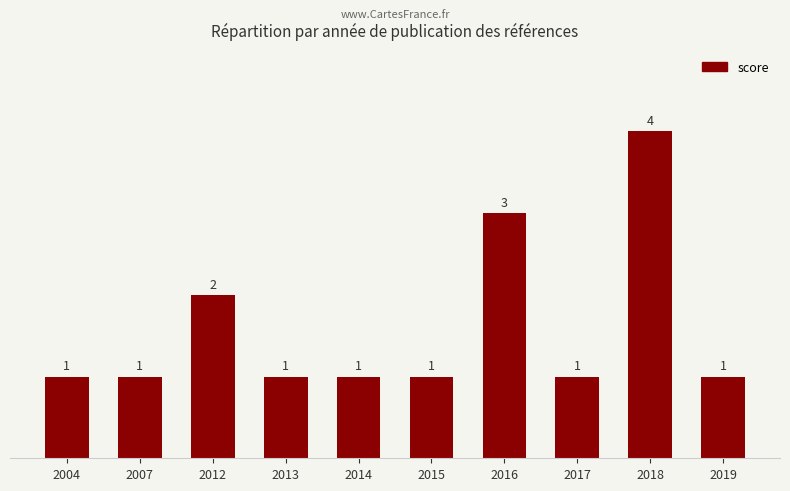

The chart shows a value of 1 at 2014. True or false?

True